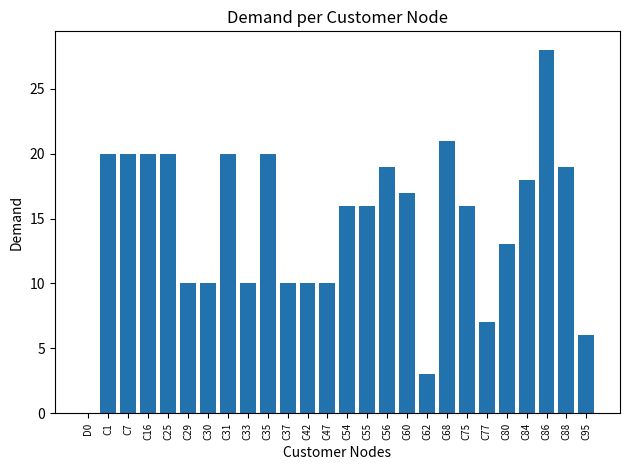

What is the maximum value shown in the chart?

28